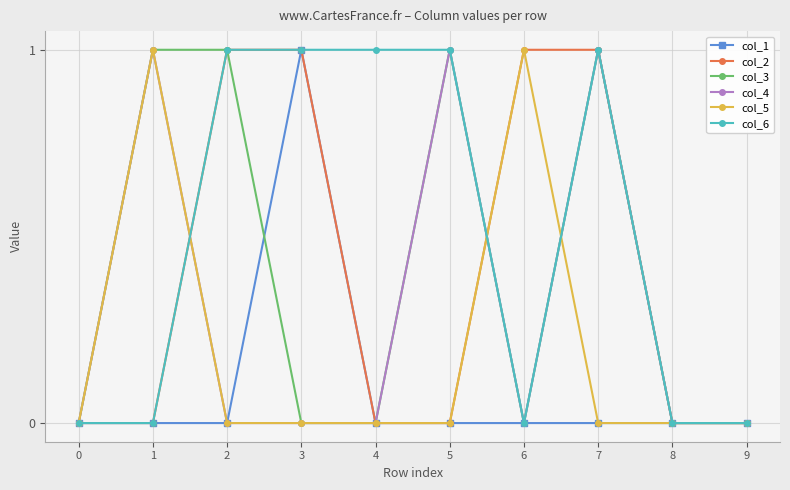

What is the difference between the maximum and minimum values in the col_4 series?

1